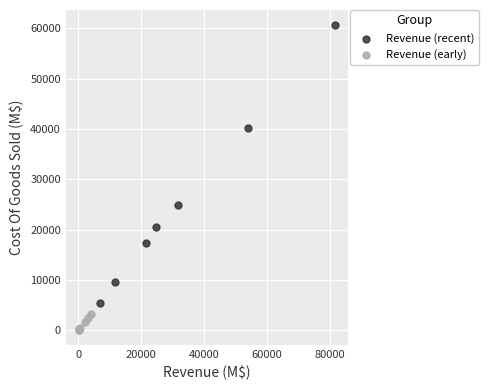

Which series contains the highest Y value?

Revenue (recent)